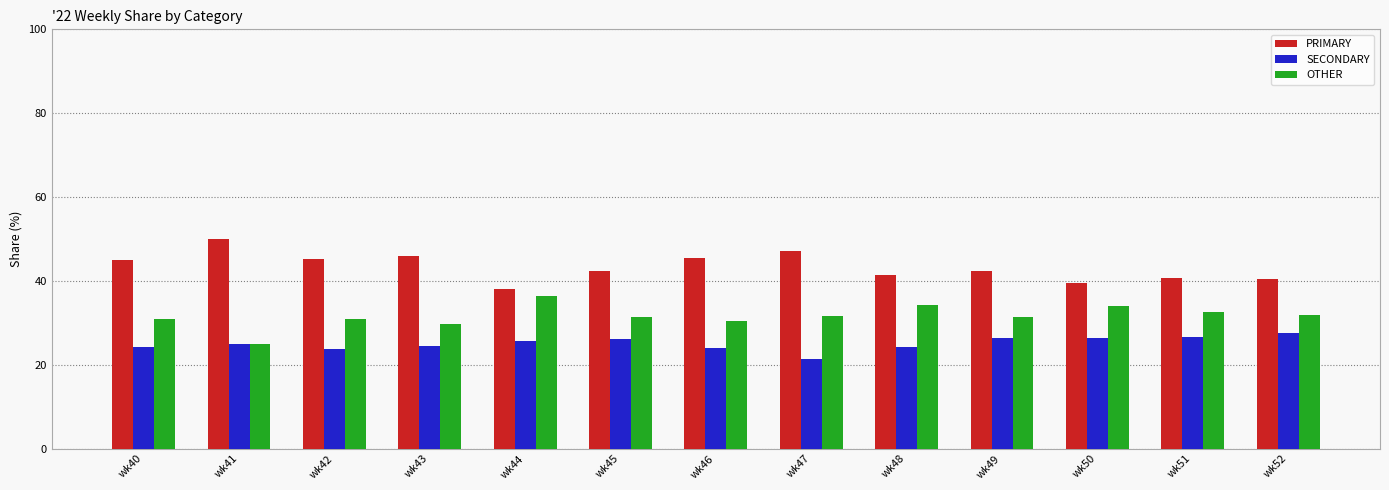

What is the average value of the PRIMARY series?

43.4